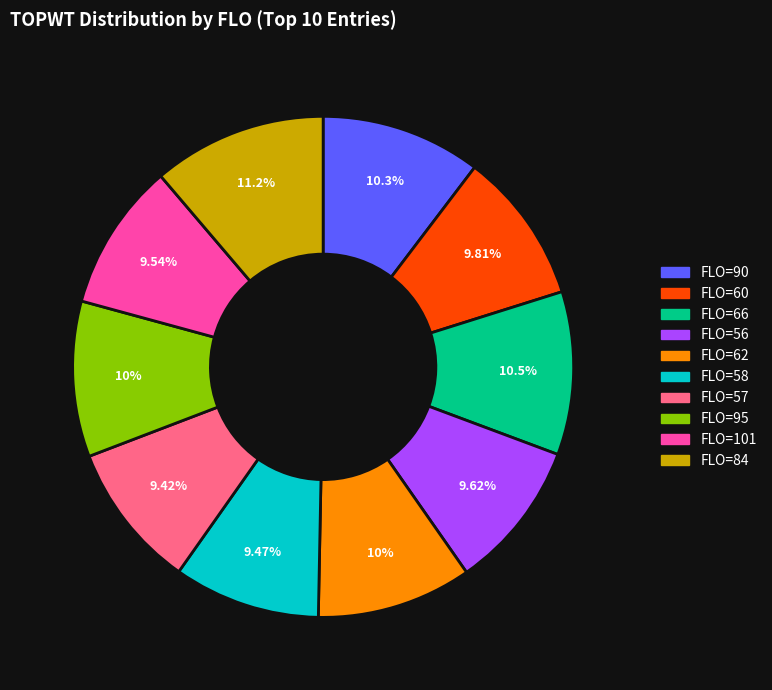

Between FLO=84 and FLO=56, which is larger?

FLO=84